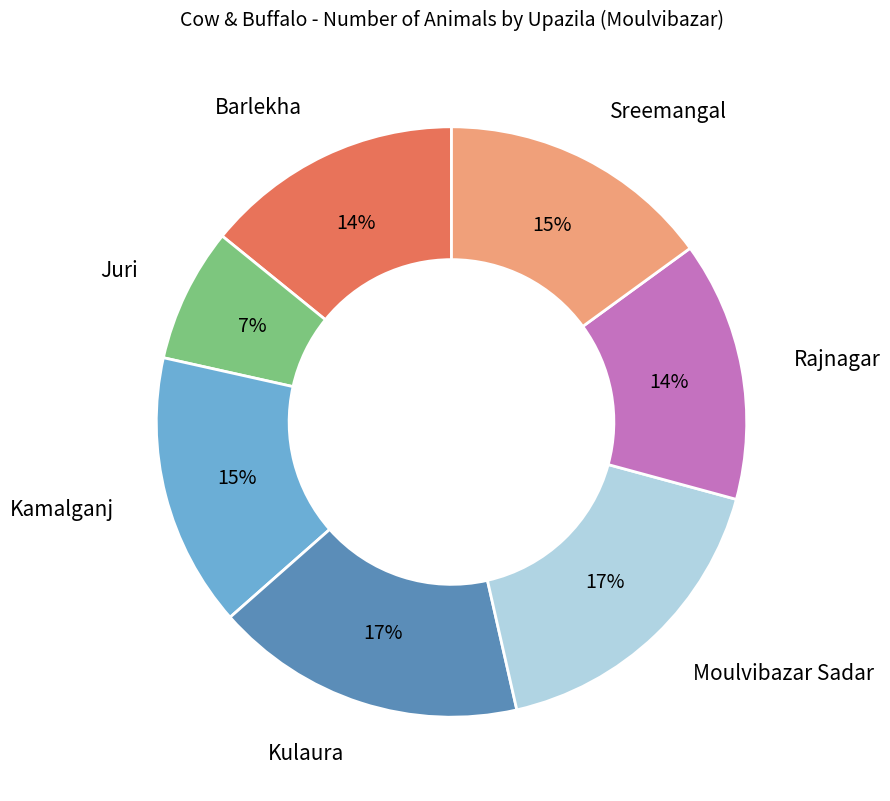

How many slices are in this pie chart?

7